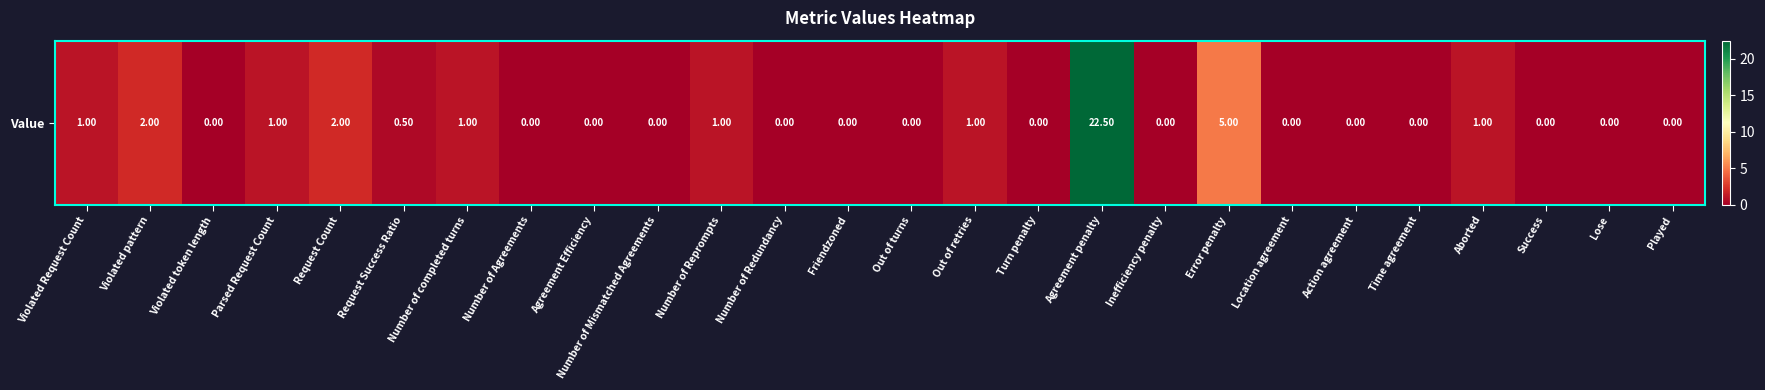

How many data points are above 0?

11